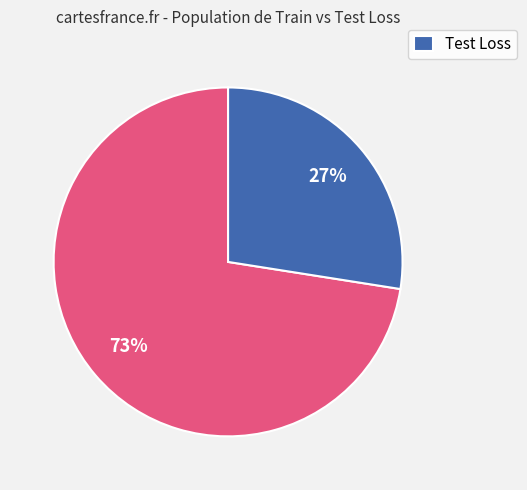

To the nearest percent, what is the average slice percentage?

50%